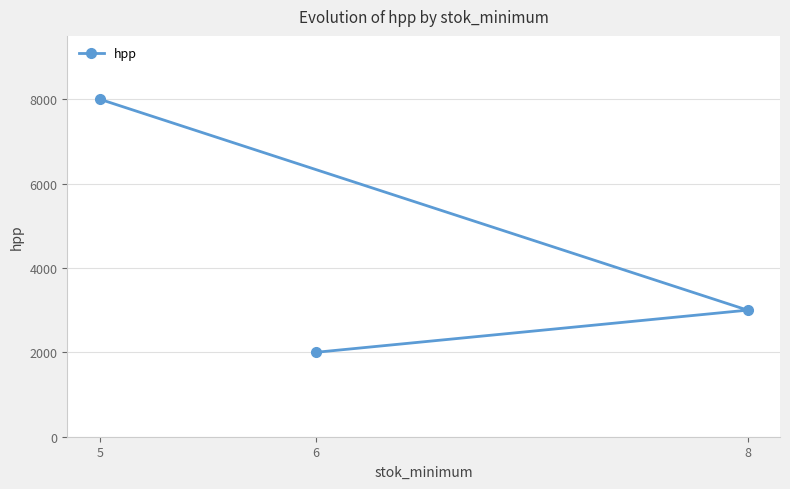

What is the difference between the maximum and minimum values?

6000